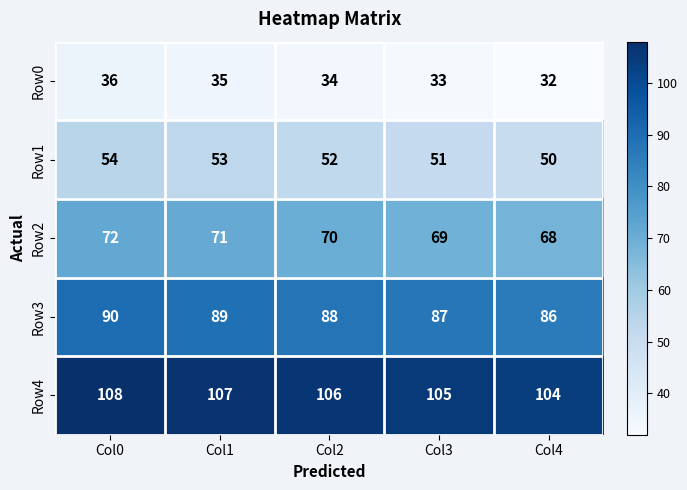

Which series has the largest total across all categories?

Row4